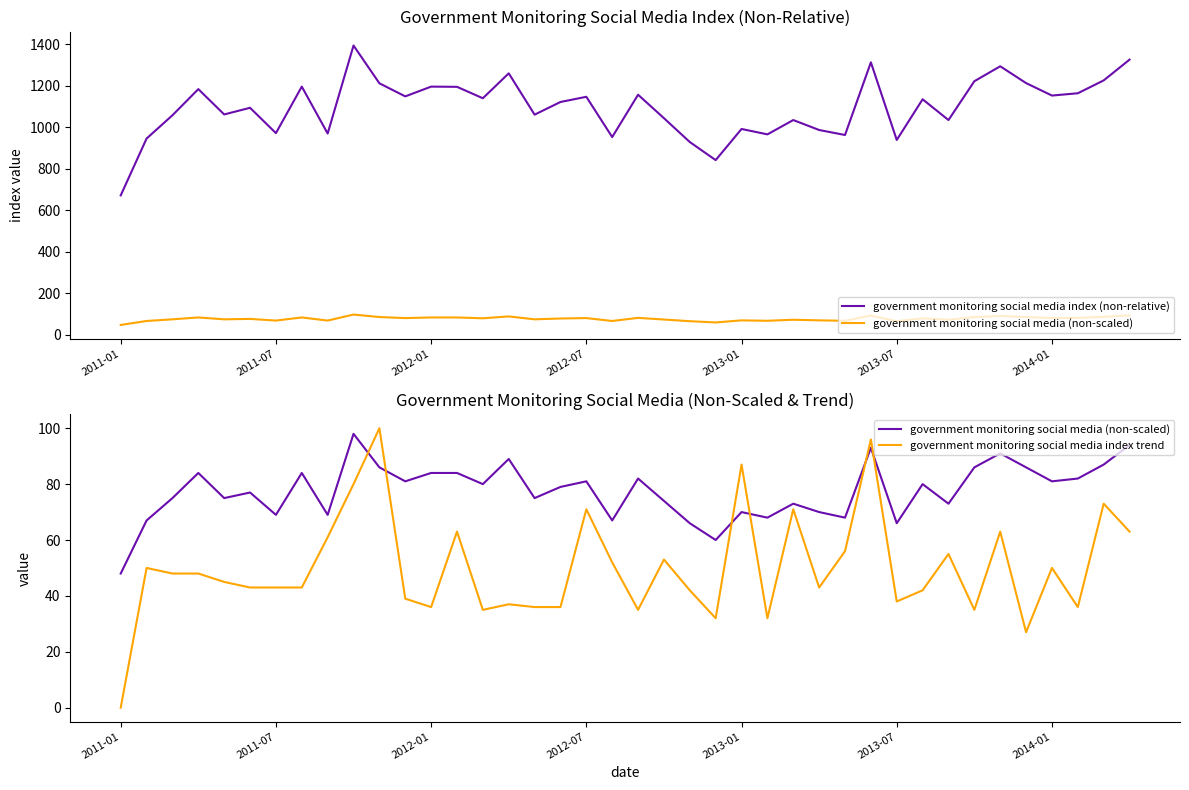

What is the difference between the maximum and minimum values in the government monitoring social media (non-scaled) series?

50